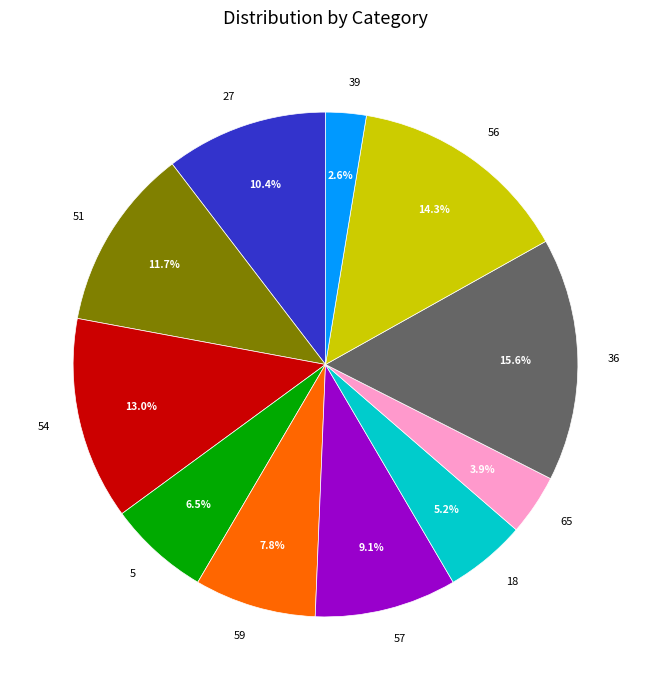

Does any single category account for the majority?

No